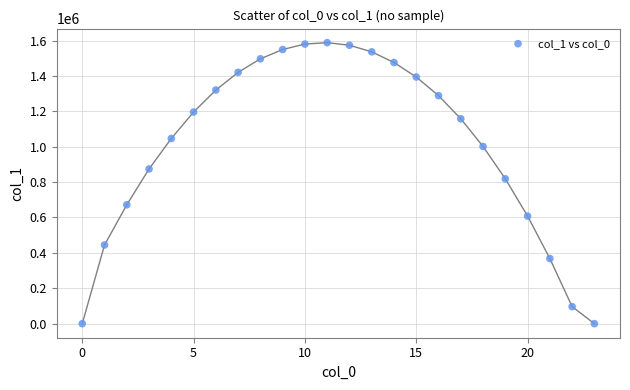

What Y value in the scatter plot is closest to 793943?

818472.9